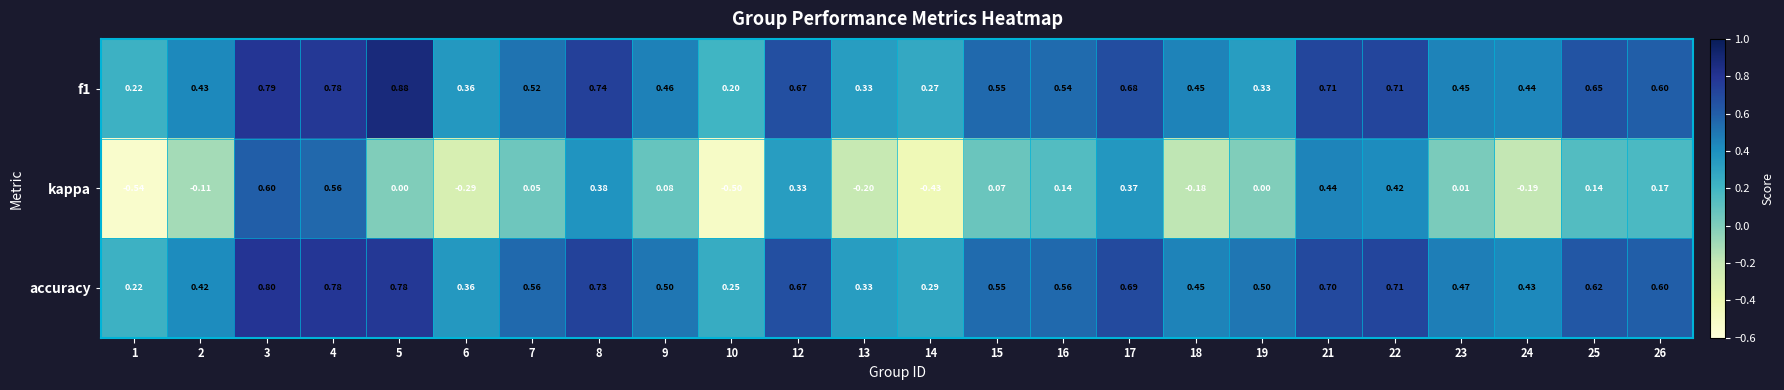

Which series has the largest range (max minus min)?

kappa